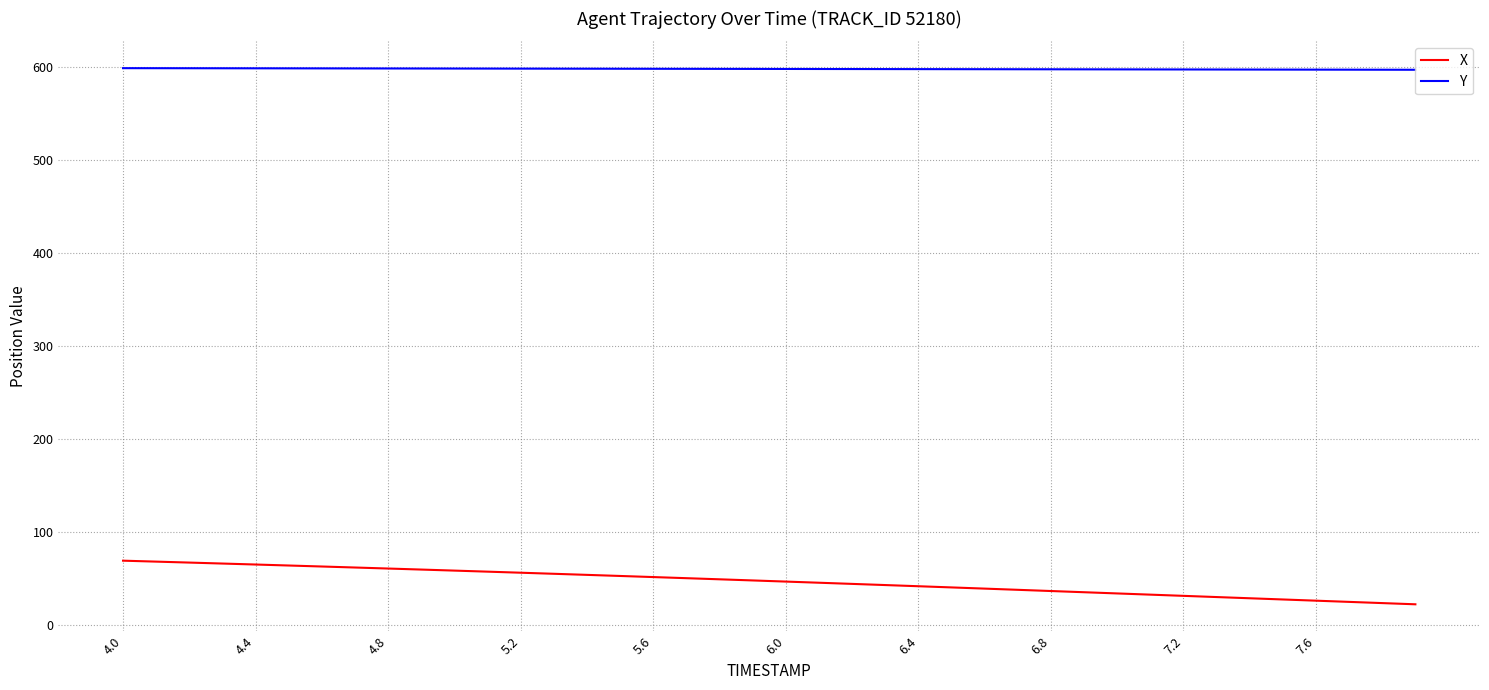

Which series has the largest range (max minus min)?

X